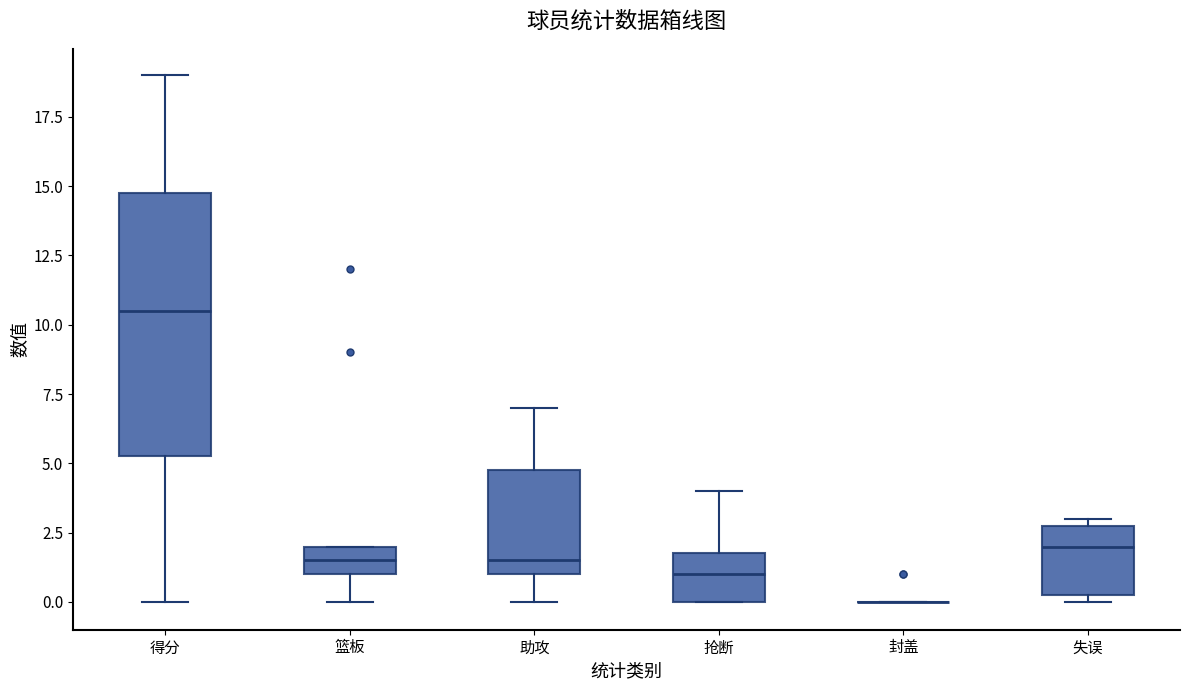

Reading left to right, transcribe this box plot: for each box, give where its median line is, the range the box spans, and where its two whiskers end, as read against the y-axis. The values are not printed on the chart, so give them approximately, as read against the axis.

得分: median 10.5, box 5.5 to 15.0, whiskers 0.0 to 19.0
篮板: median 1.5, box 1.0 to 2.0, whiskers 0.0 to 2.0
助攻: median 1.5, box 1.0 to 5.0, whiskers 0.0 to 7.0
抢断: median 1.0, box 0.0 to 2.0, whiskers 0.0 to 4.0
封盖: box collapsed to a line at 0.0, whiskers 0.0 to 0.0
失误: median 2.0, box 0.5 to 3.0, whiskers 0.0 to 3.0 (just above the box's upper edge)